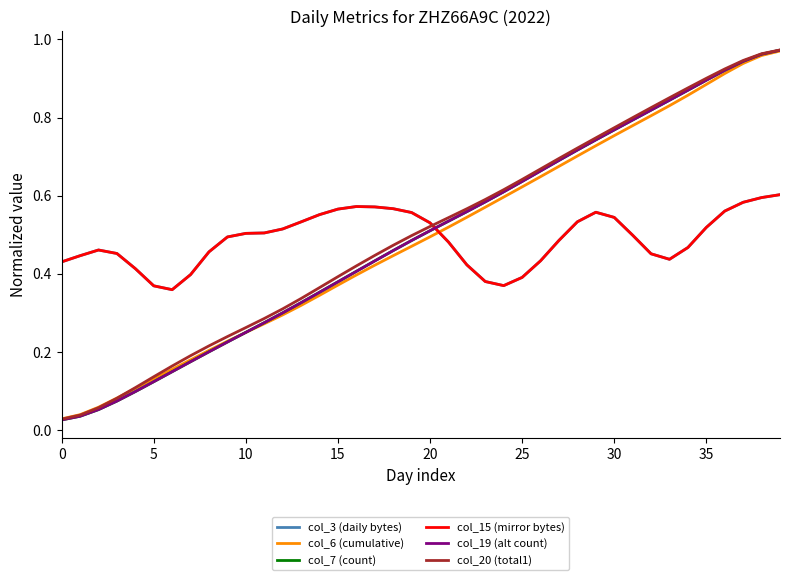

After their last crossing, which series has the higher values: col_7 (count) or col_19 (alt count)?

col_7 (count)